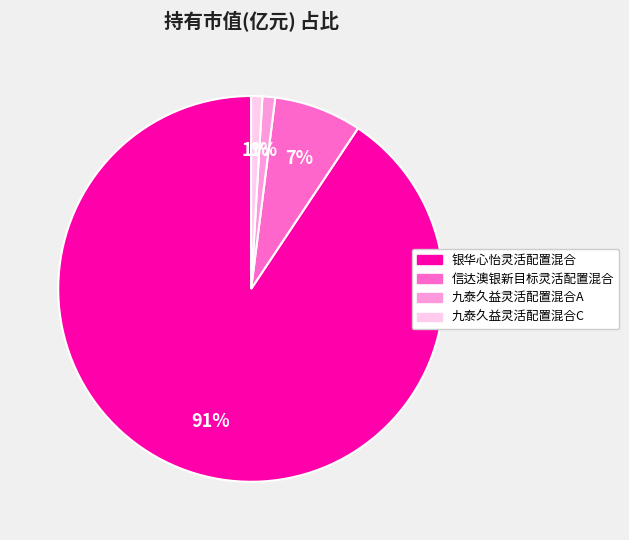

Which category accounts for the majority?

银华心怡灵活配置混合